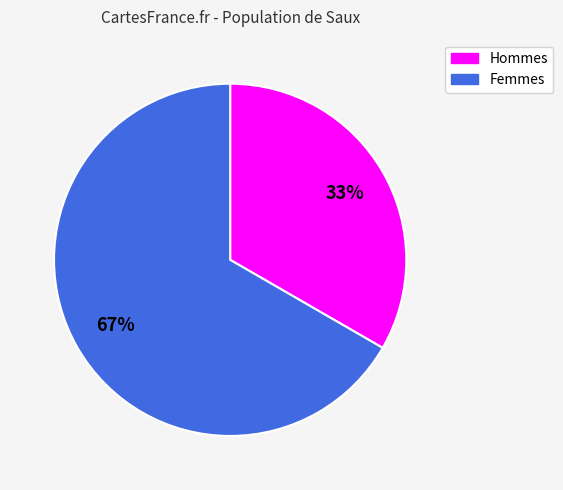

Approximately how many times larger is the value at Femmes compared to Hommes?

2.0